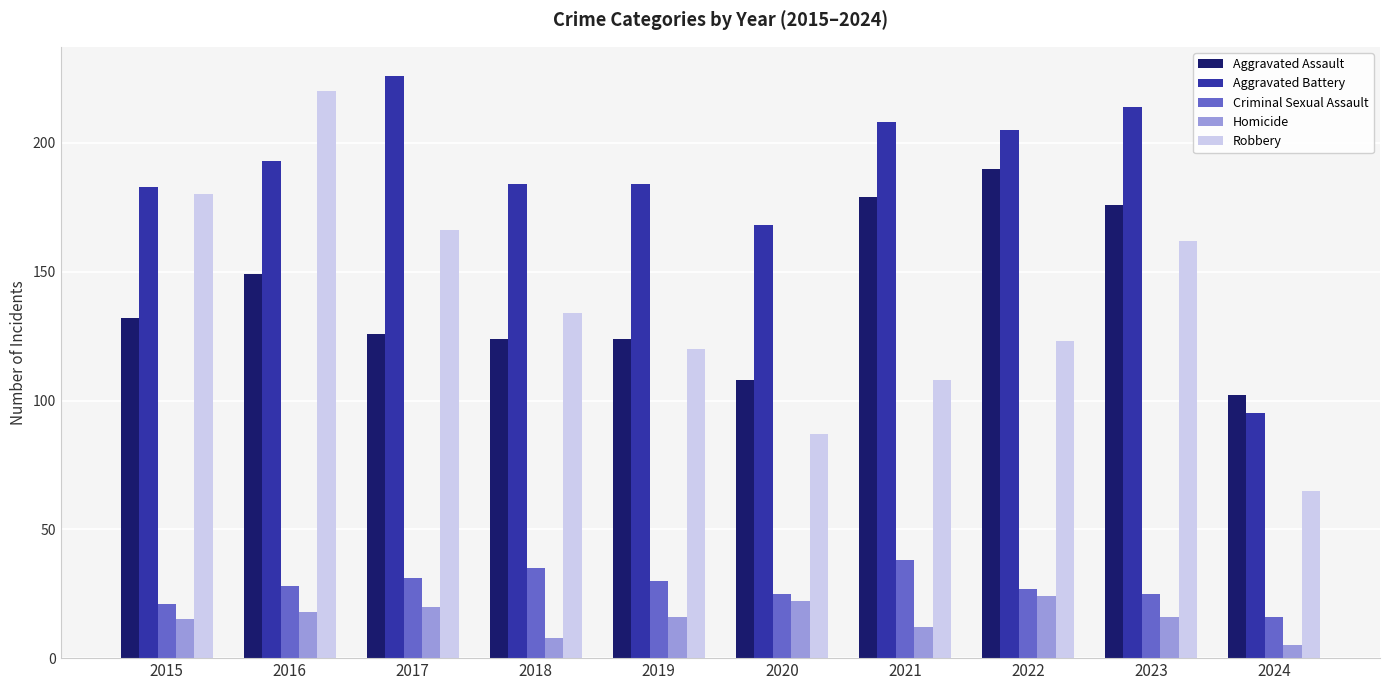

What value does the Criminal Sexual Assault series have at 2021, to the nearest 10?

40